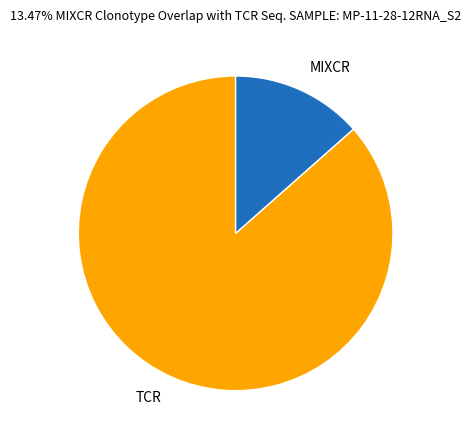

Rank the categories by value from lowest to highest.

MIXCR, TCR